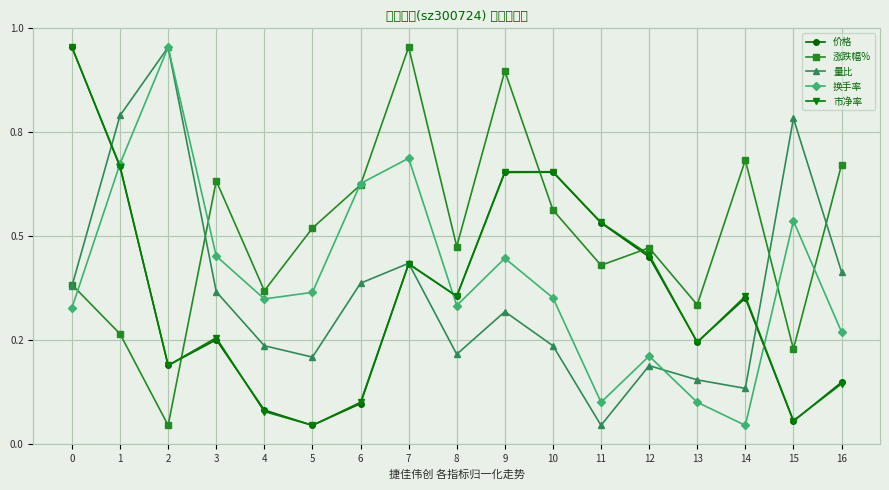

What is the value of the 价格 point at the 11th from the left?

0.7